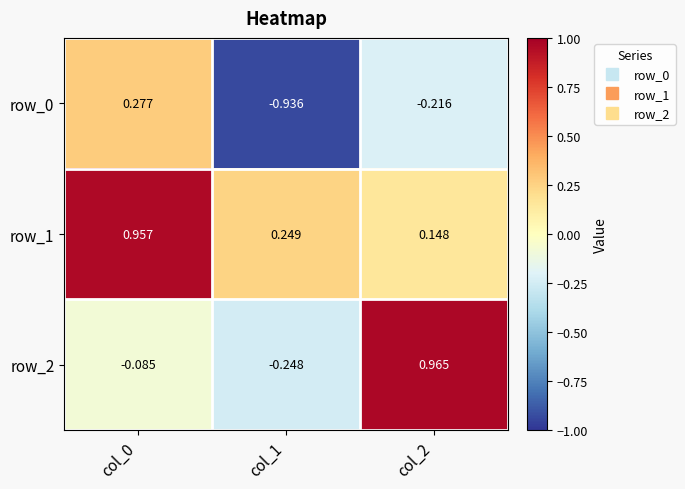

List the labels in order of row_0 value, smallest first.

col_1, col_2, col_0